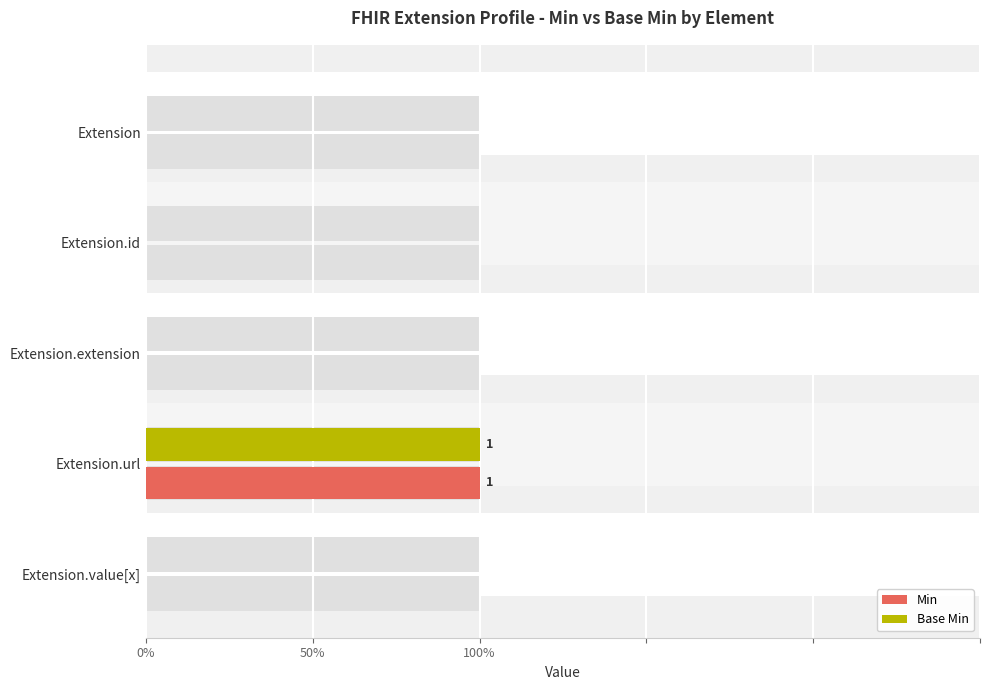

How many groups of bars are there?

5